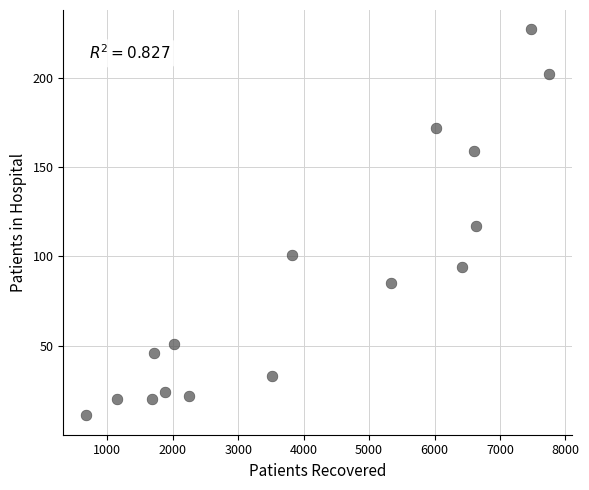

What is the range of X values (max minus min)?

7072